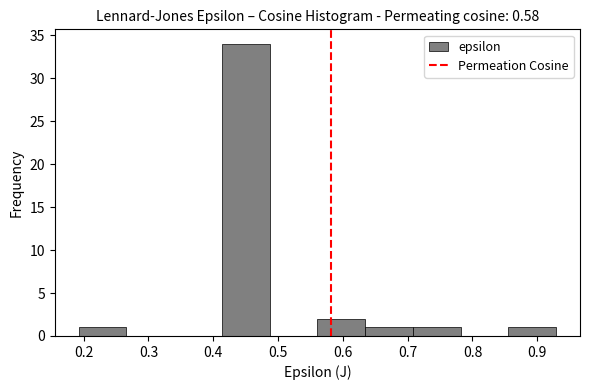

Reading left to right, transcribe this chart: for each bar, give the range it covers on the x-axis and its height. Neither the bar edges nor the heights are printed on the chart, so give them approximately, as read against the axes.

0.19 to 0.27: 1
0.27 to 0.34: 0
0.34 to 0.41: 0
0.41 to 0.49: 34
0.49 to 0.56: 0
0.56 to 0.63: 2
0.63 to 0.71: 1
0.71 to 0.78: 1
0.78 to 0.86: 0
0.86 to 0.93: 1